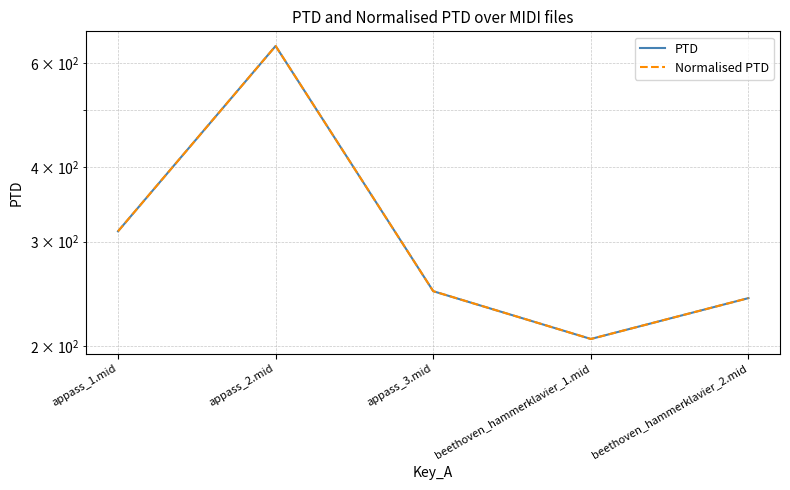

What is the maximum value for Normalised PTD?

640.9